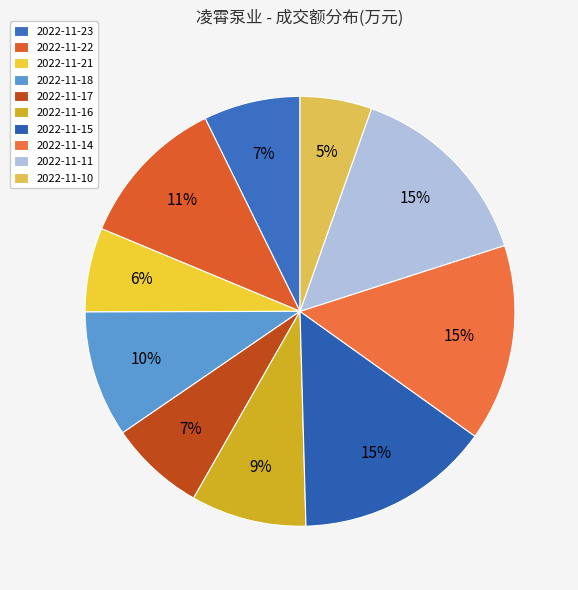

What percentage is the 2022-11-11 slice, to the nearest percent?

15%